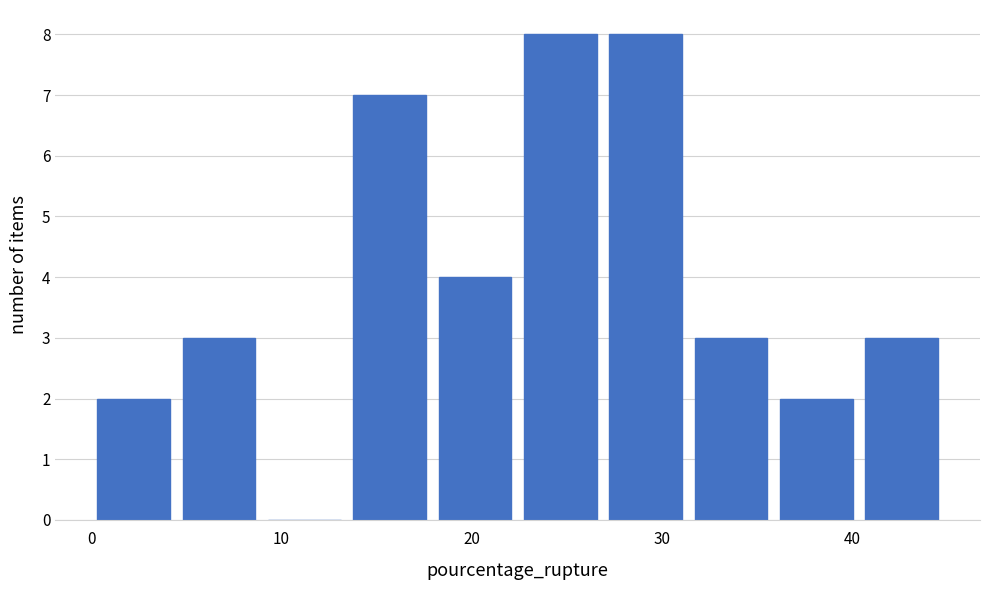

Reading left to right, transcribe this chart: for each bar, give the range it covers on the x-axis and its height. Neither the bar edges nor the heights are printed on the chart, so give them approximately, as read against the axes.

0 to 4: 2
4 to 9: 3
9 to 13: 0
13 to 18: 7
18 to 22: 4
22 to 27: 8
27 to 31: 8
31 to 36: 3
36 to 40: 2
40 to 45: 3